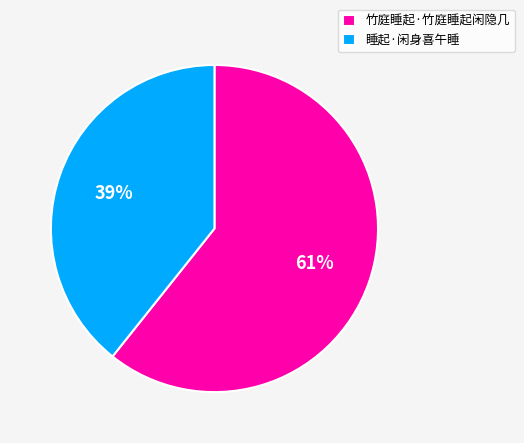

How many segments does this pie chart have?

2